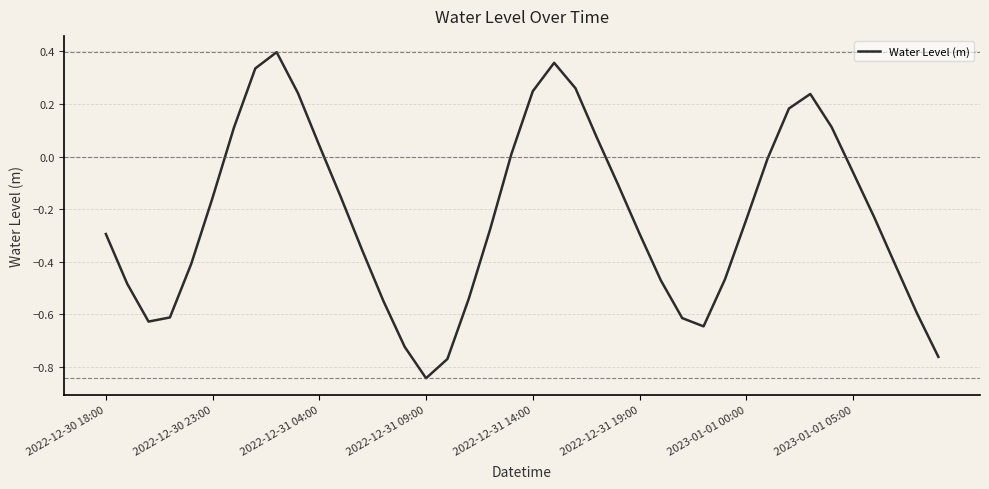

What is the difference between the maximum and minimum values?

1.2